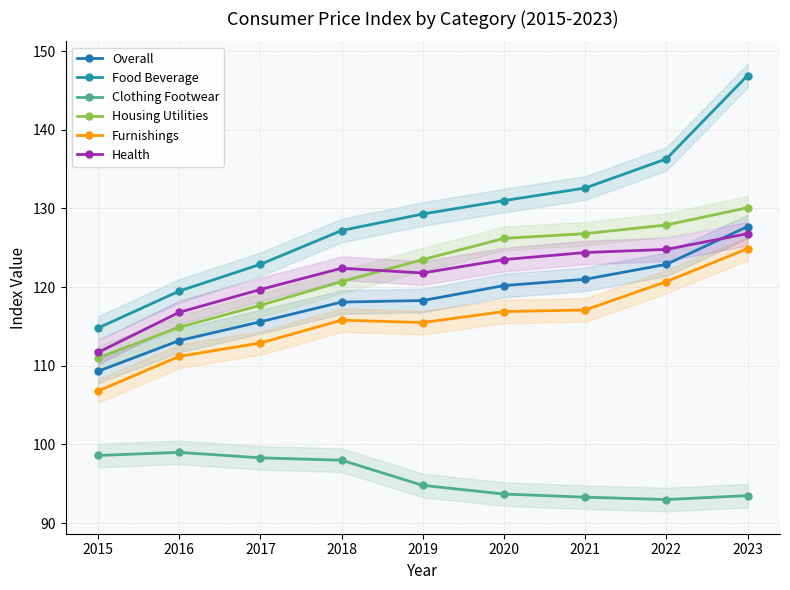

True or false: Clothing Footwear and Overall cross at least once.

False